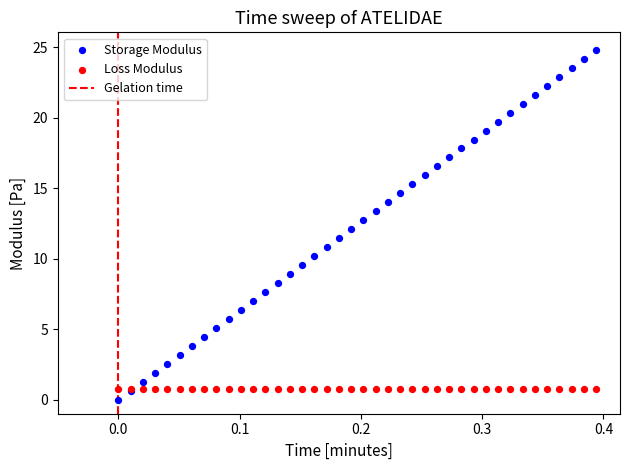

Which series contains the highest Y value?

Storage Modulus